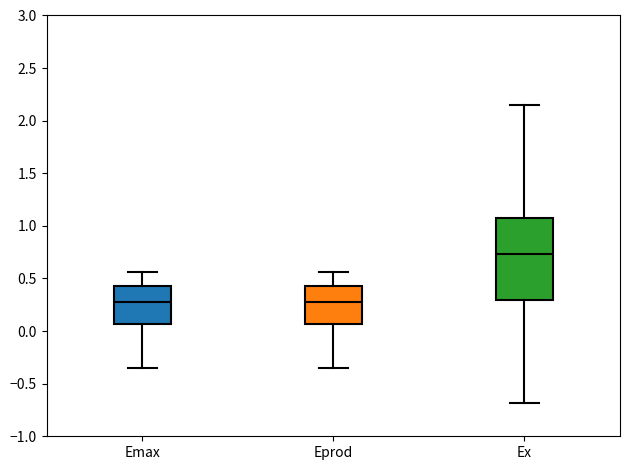

Reading left to right, read every box against the y-axis: the position of its median line, the range the box covers, and the ends of its whiskers. The values are not printed on the chart, so give them approximately, as read against the axis.

Emax: median 0.30, box 0.05 to 0.45, whiskers -0.35 to 0.55
Eprod: median 0.30, box 0.05 to 0.45, whiskers -0.35 to 0.55
Ex: median 0.75, box 0.30 to 1.10, whiskers -0.70 to 2.15